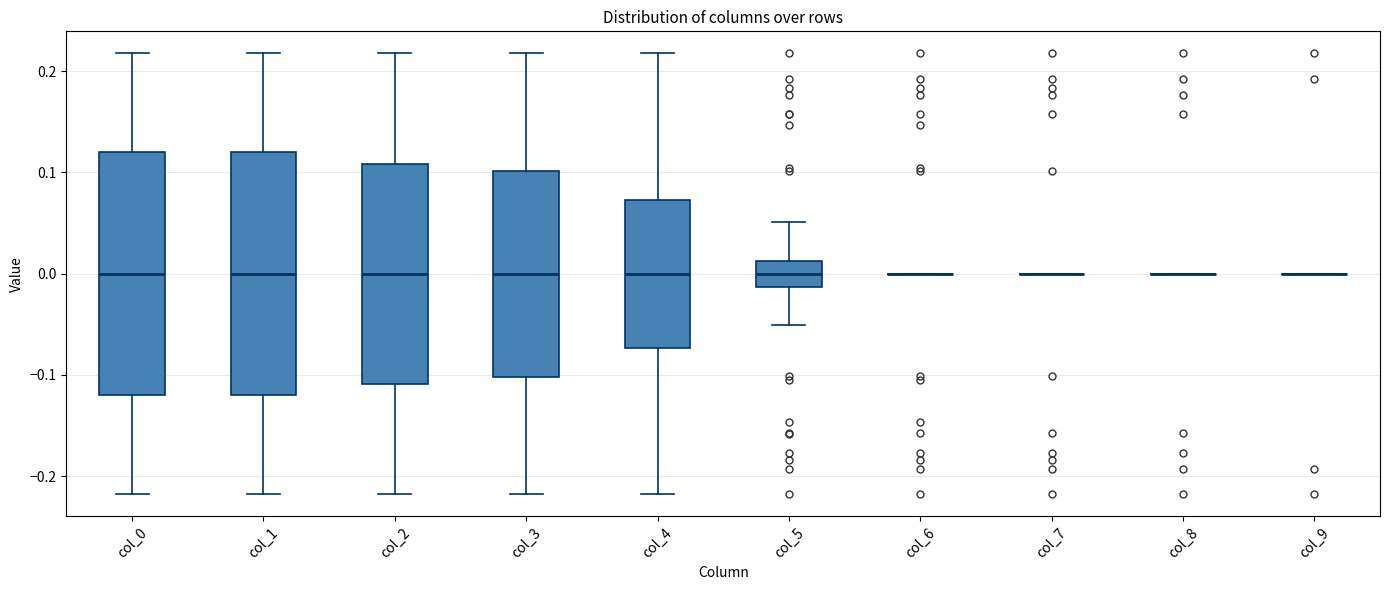

Where does the upper whisker of the box for col_1 end on the y-axis? The values are not printed on the chart, so give them approximately, as read against the axis.

0.22